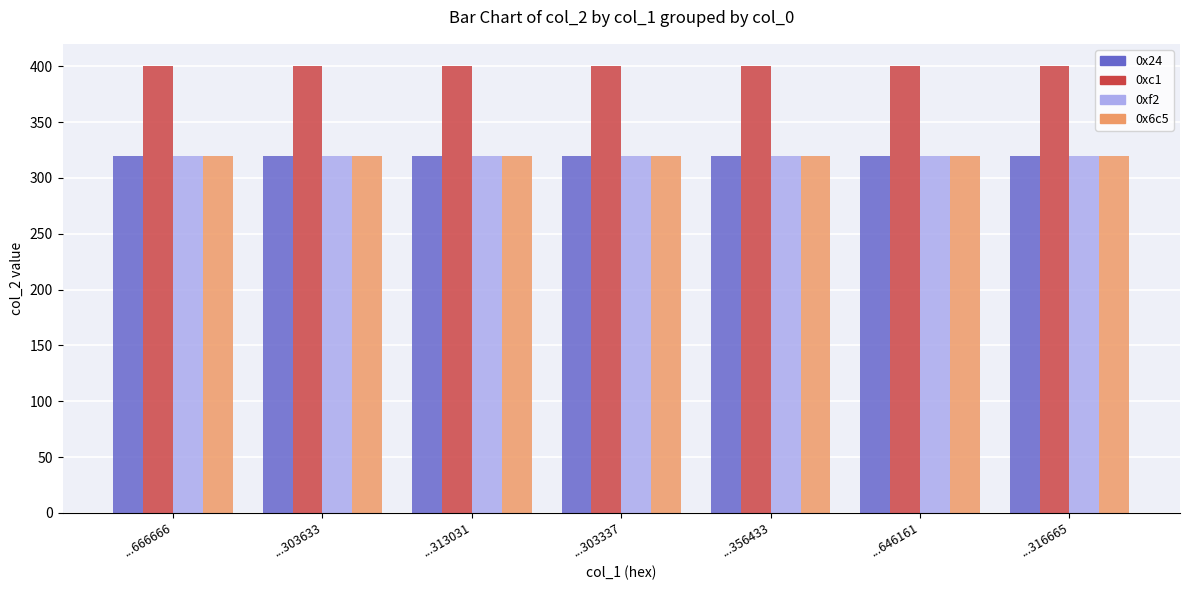

What is the spread (max minus min) of values at ...666666?

80